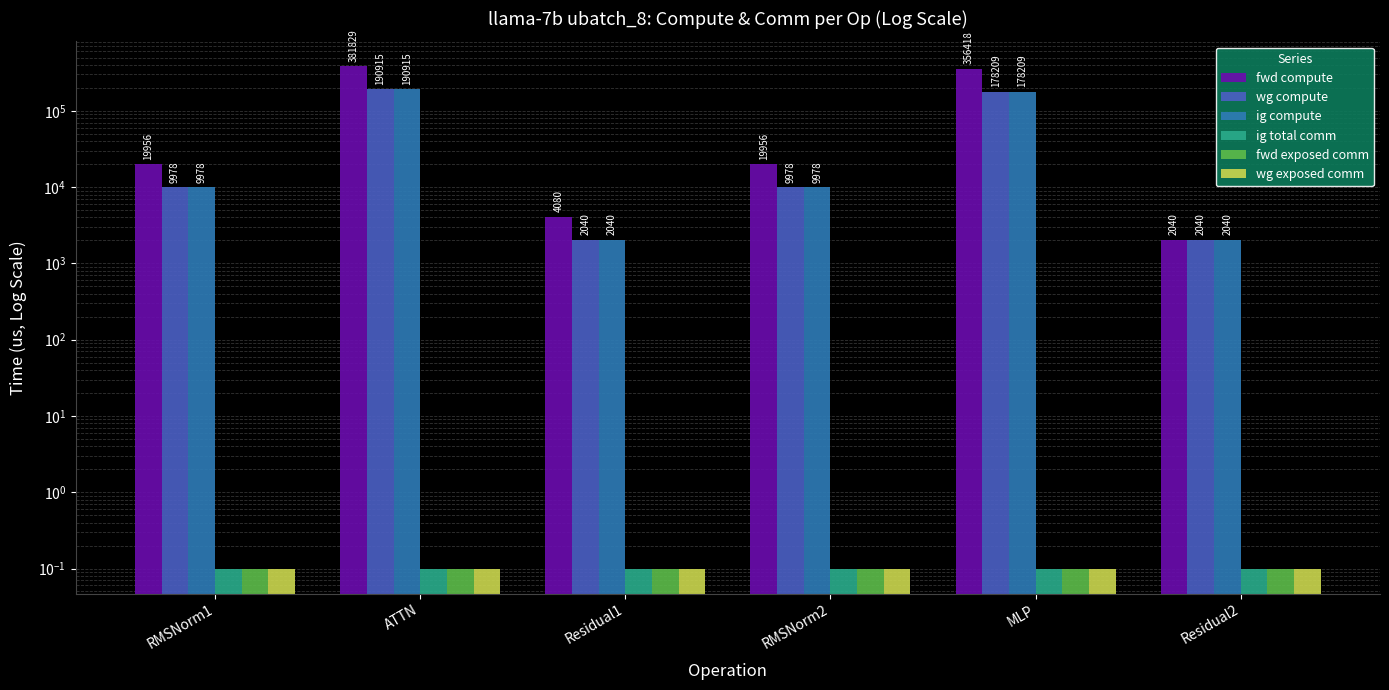

What is the sum of the wg exposed comm values at Residual1 and MLP?

0.2